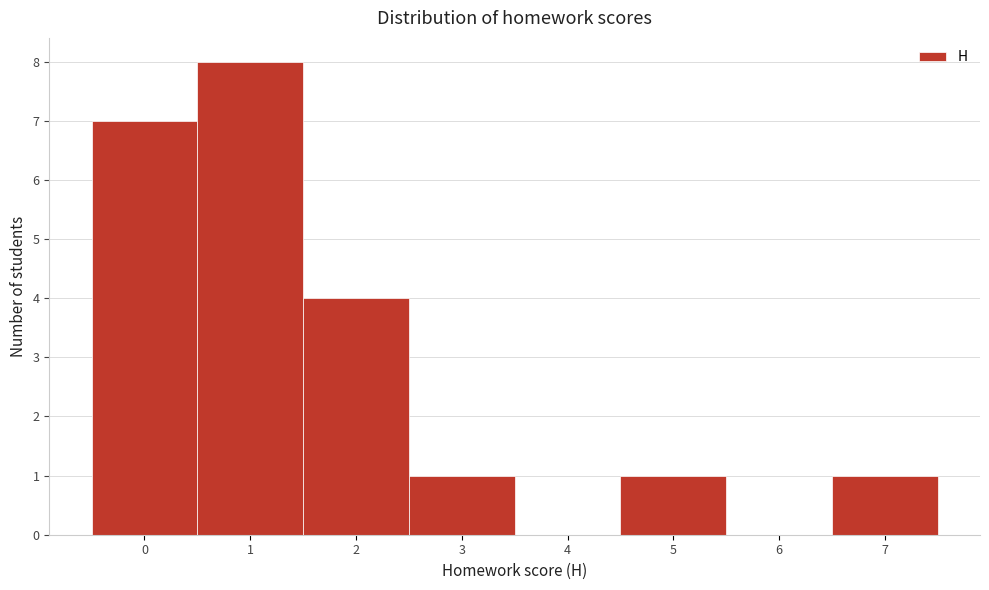

Reading left to right, transcribe this chart: for each bar, give the range it covers on the x-axis and its height. The values are not printed on the chart, so give them approximately, as read against the axis.

-0.5 to 0.5: 7
0.5 to 1.5: 8
1.5 to 2.5: 4
2.5 to 3.5: 1
3.5 to 4.5: 0
4.5 to 5.5: 1
5.5 to 6.5: 0
6.5 to 7.5: 1